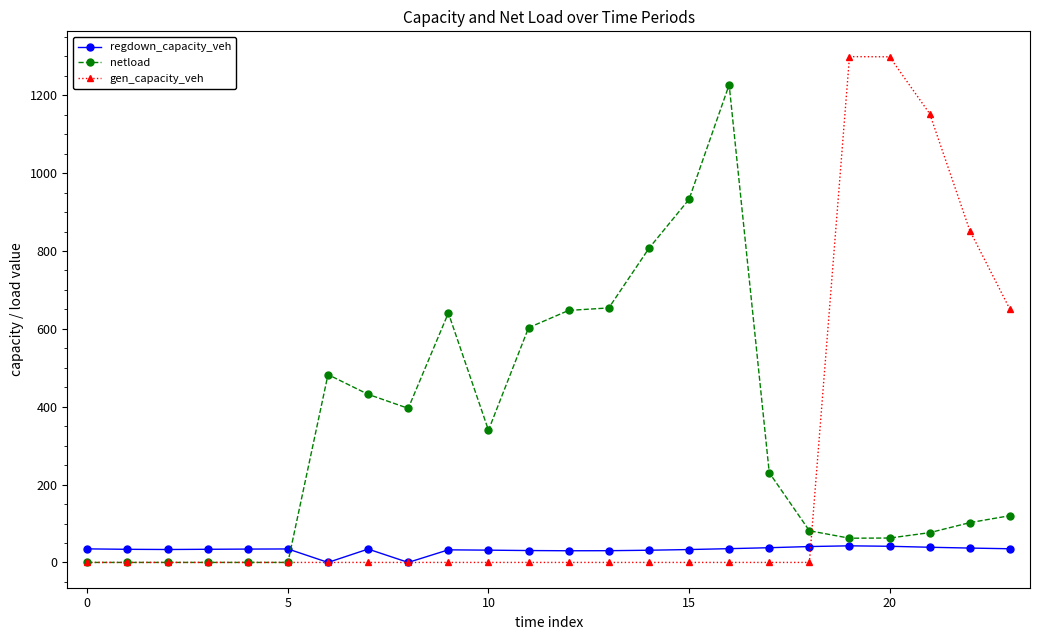

Which series ends up on top after the final intersection of regdown_capacity_veh and netload?

netload